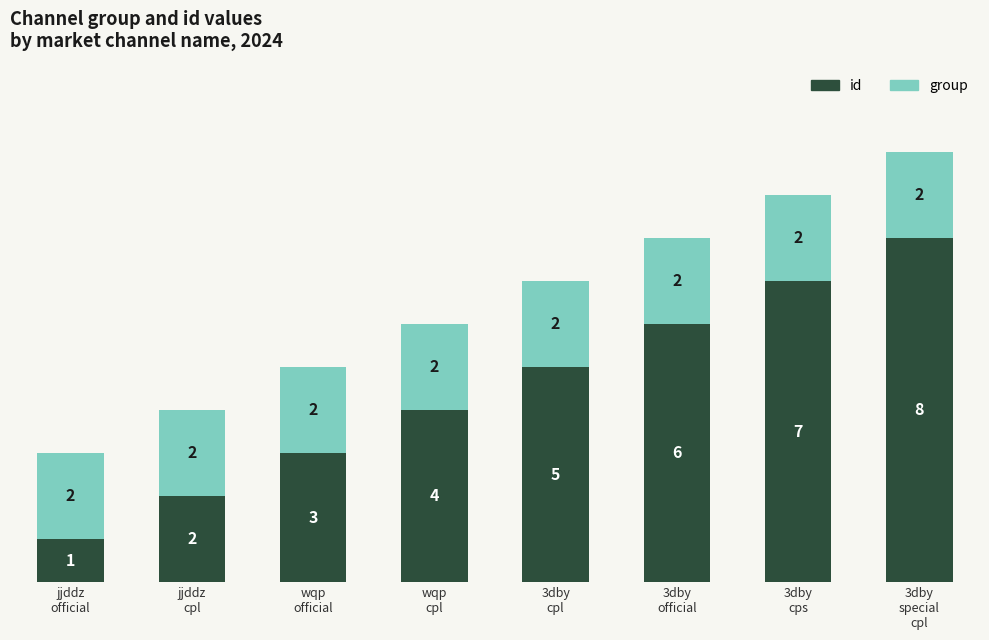

What is the difference between the second highest and second lowest values in the id series?

5